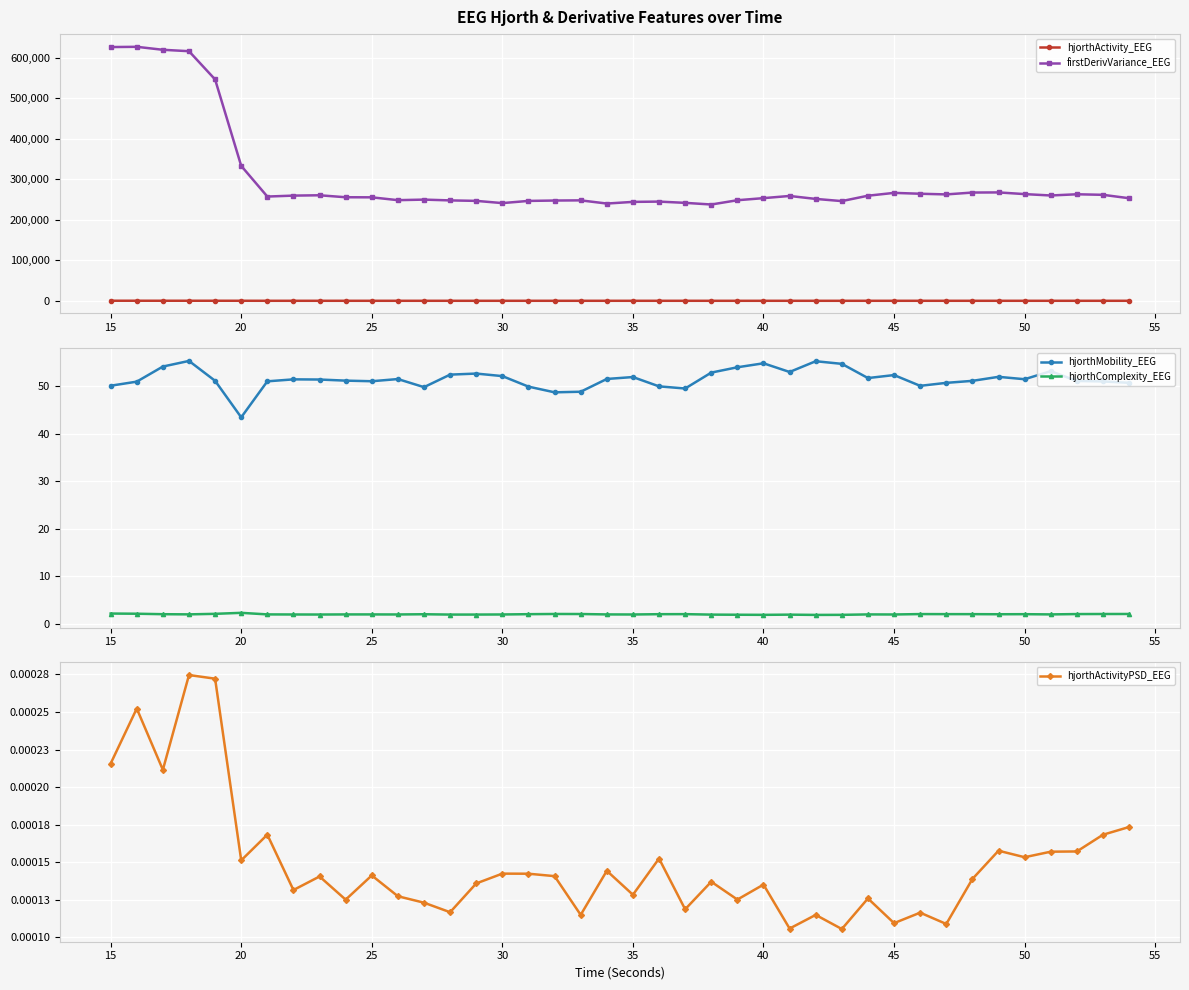

What is the minimum value for firstDerivVariance_EEG?

237806.8